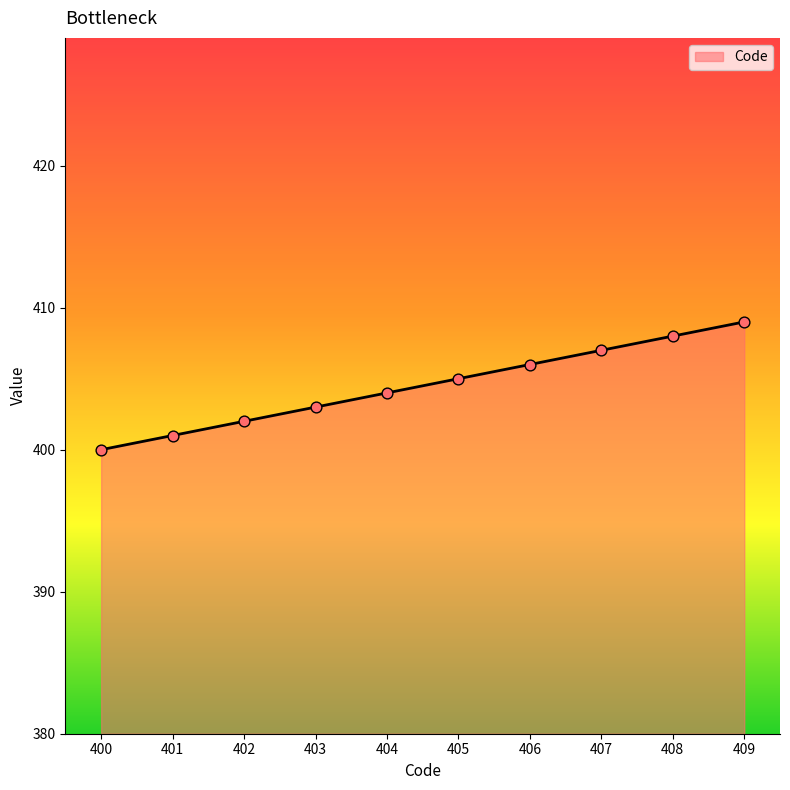

What is the change in value from 403 to 407?

+4